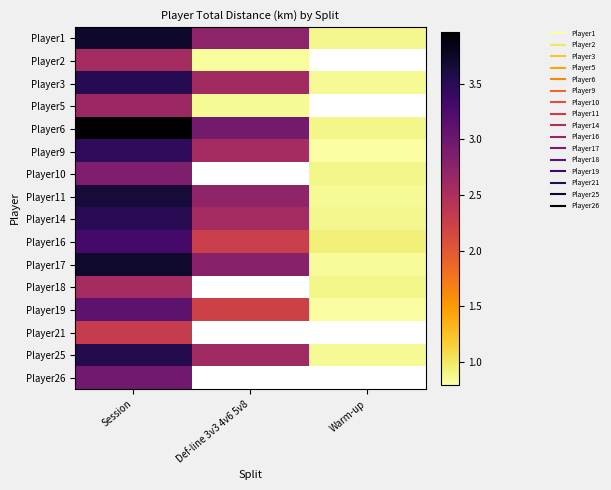

How many data points in Player14 are above 2?

2